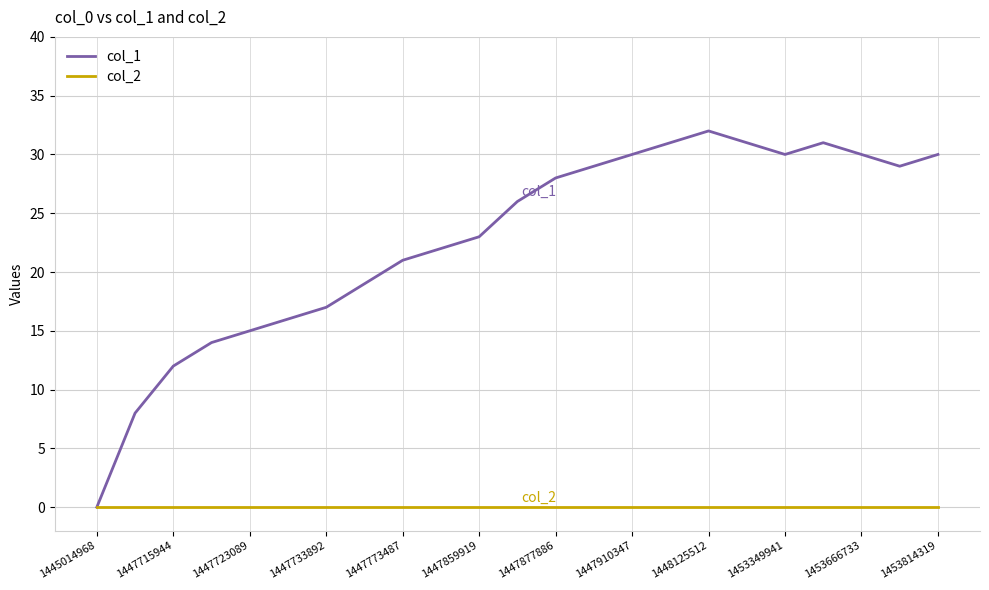

List the series in order of their overall mean, lowest first.

col_2, col_1